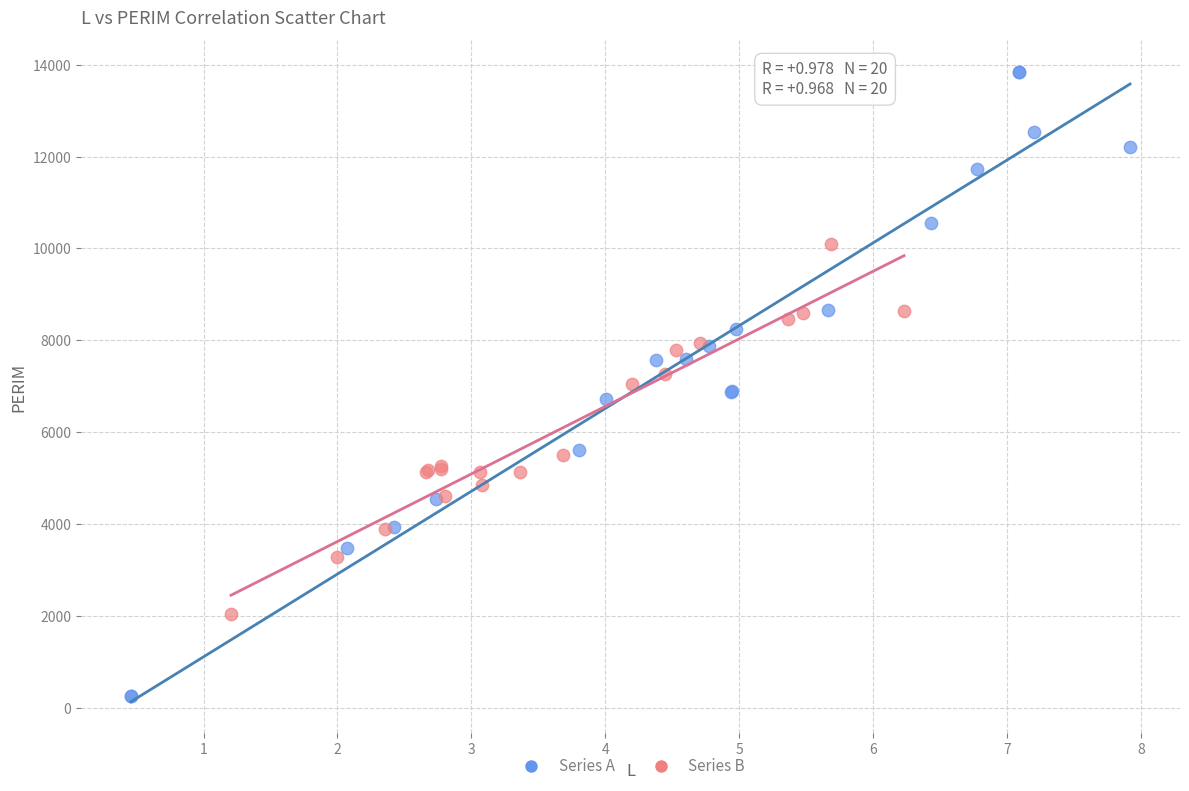

Which series reaches the maximum Y coordinate?

Series A